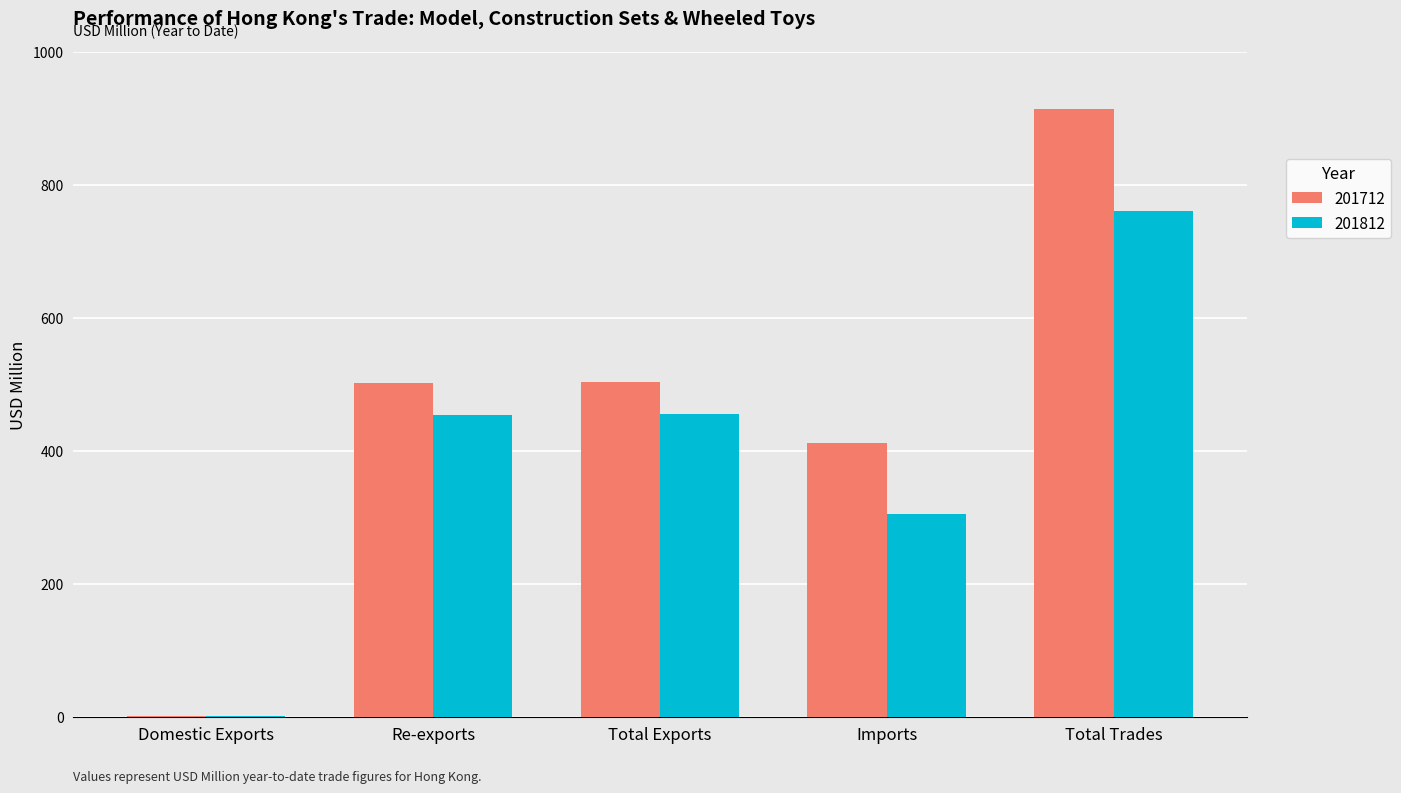

At which category is the sum across all series the highest?

Total Trades